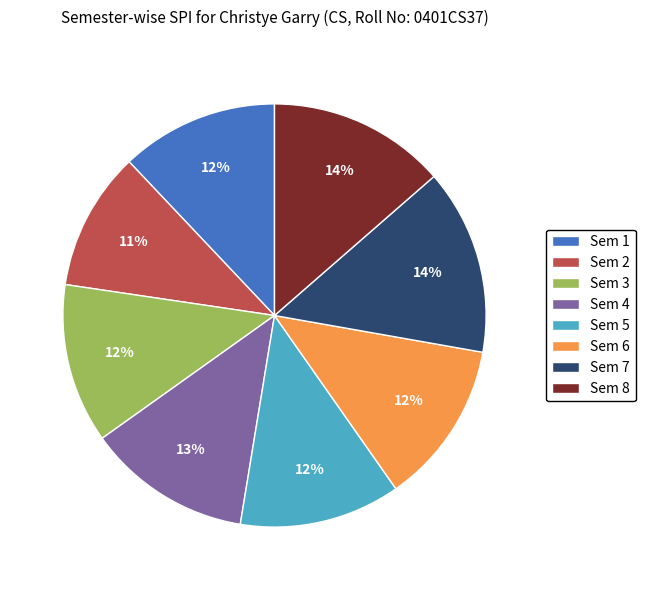

True or false: Sem 7 accounts for 8% of the total.

False